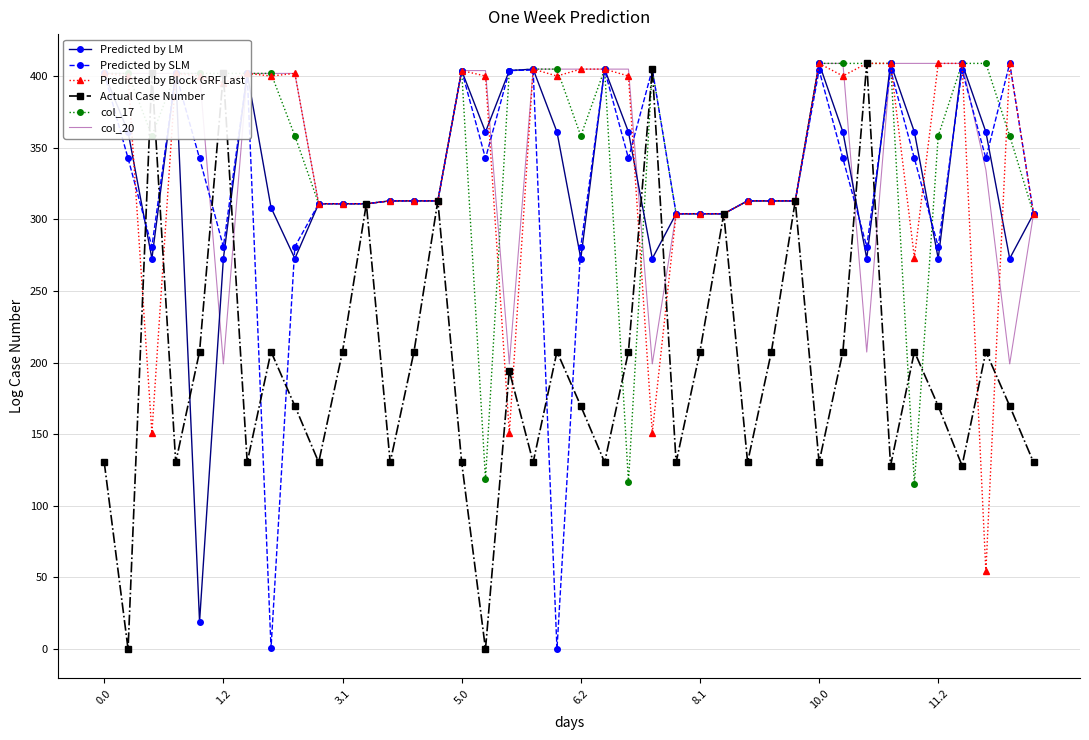

What is the difference between the maximum and minimum values in the Predicted by LM series?

389.9